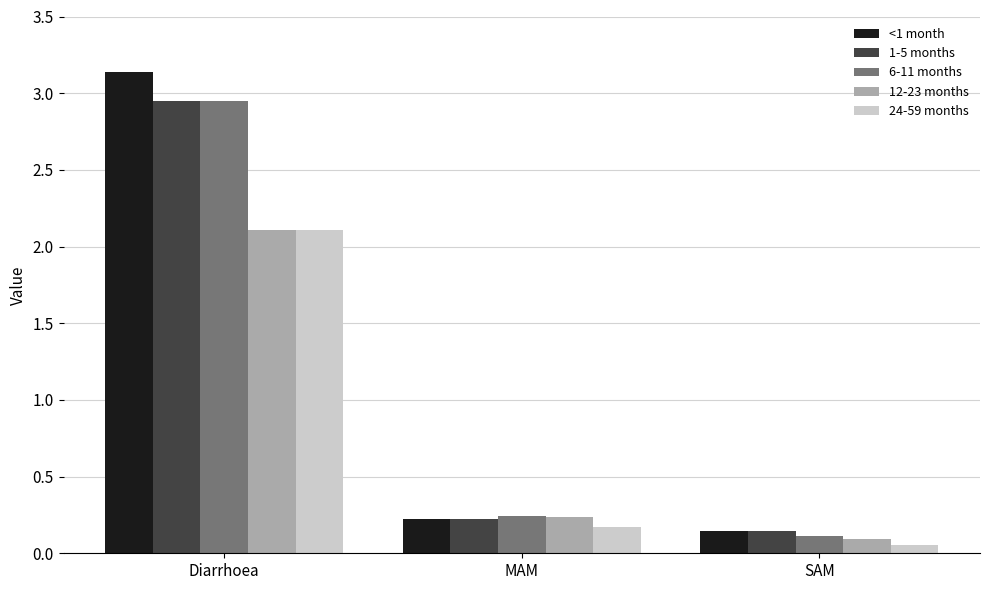

Which series changed the most between Diarrhoea and SAM?

<1 month